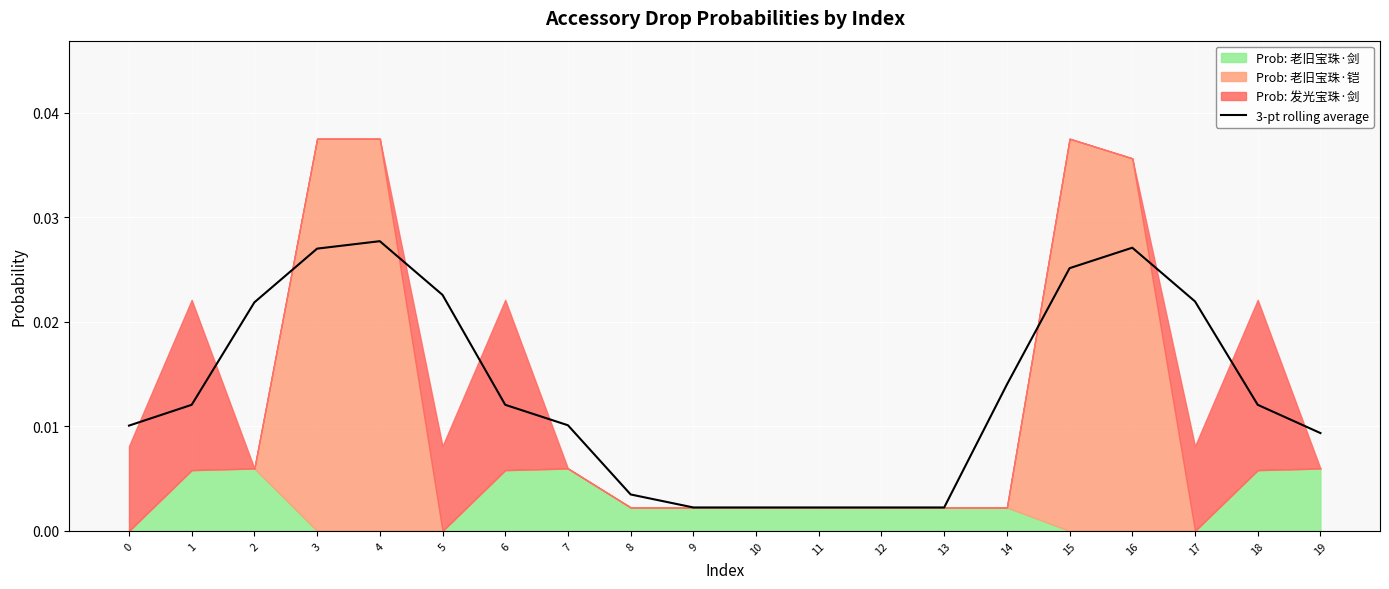

What is the sum of all values?

0.3